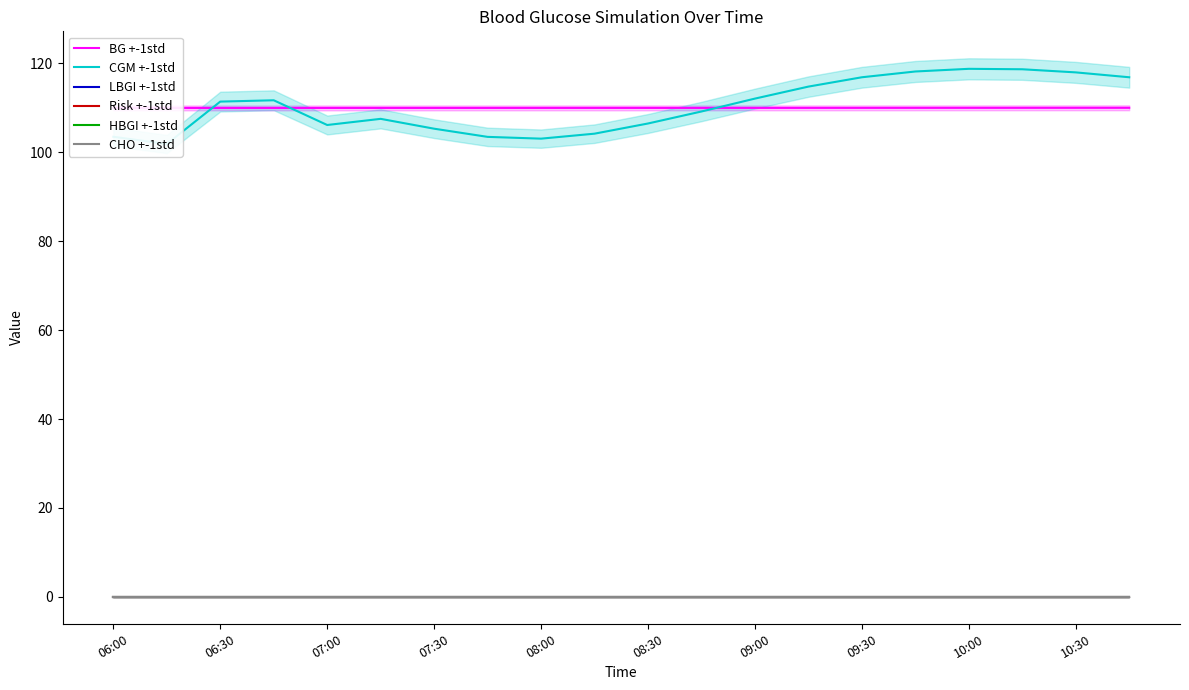

The value of HBGI +-1std at 06:00 is 0.0. True or false?

True